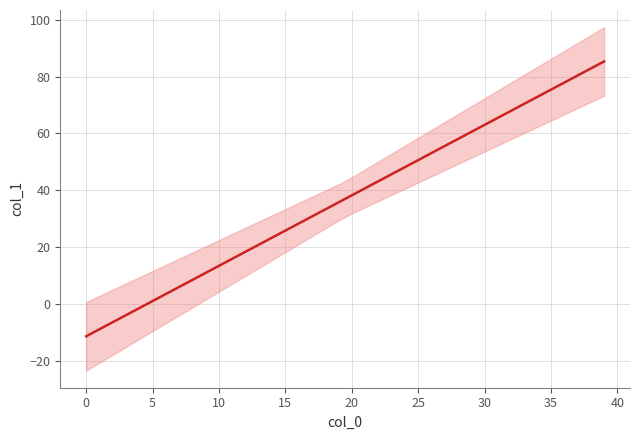

Between 15 and 14, which is larger?

15